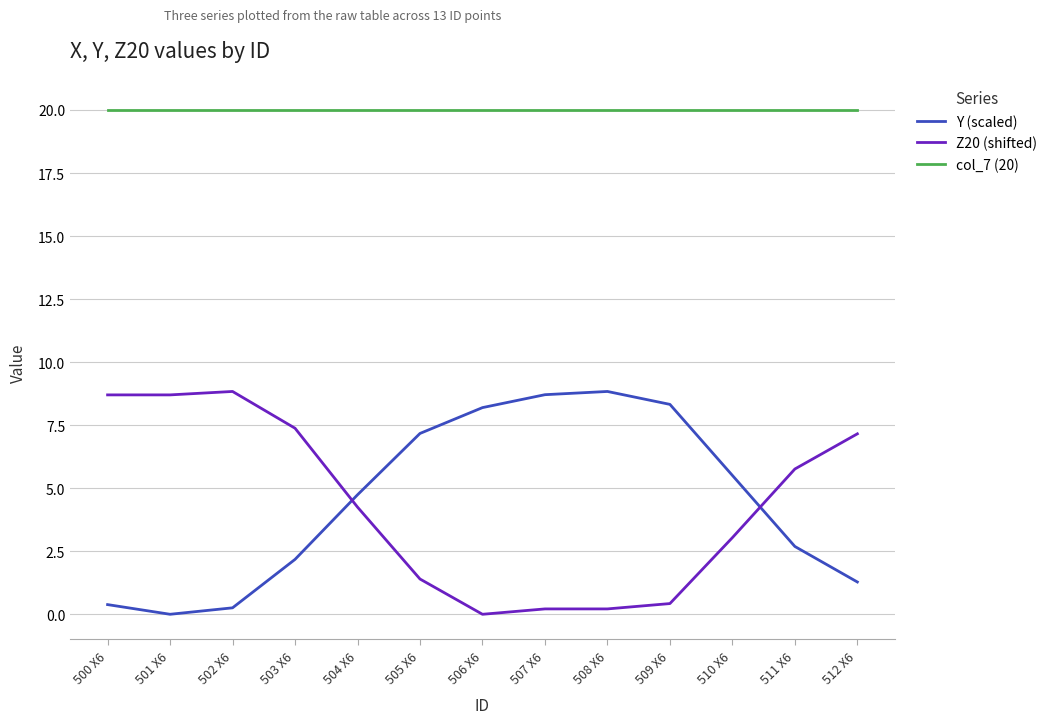

True or false: Y (scaled) and col_7 (20) cross at least once.

False